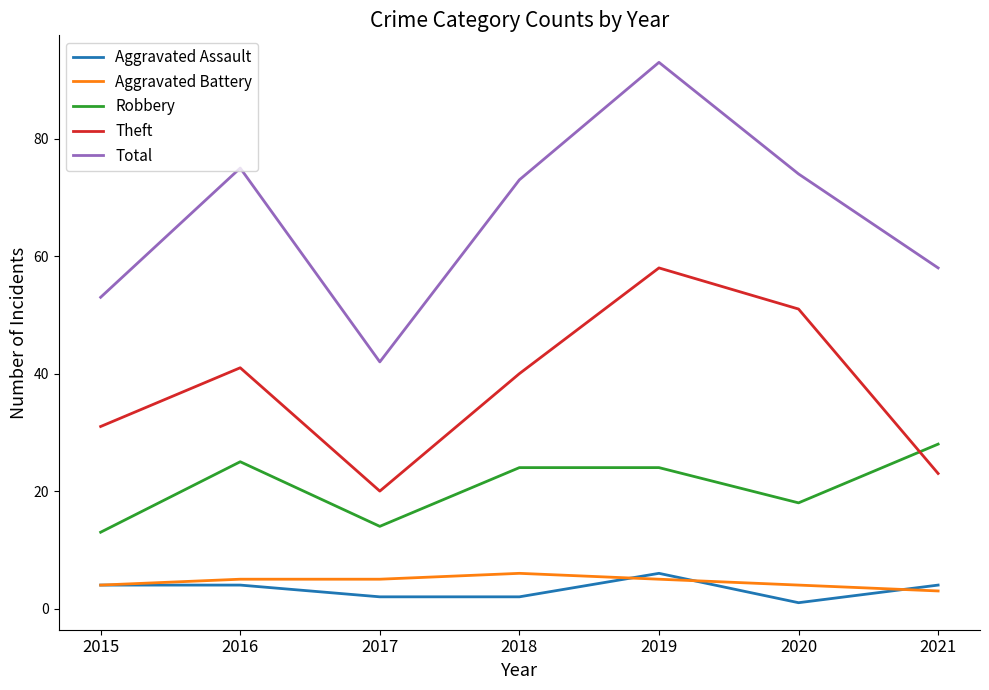

What value does the Aggravated Assault series have at 2019?

6